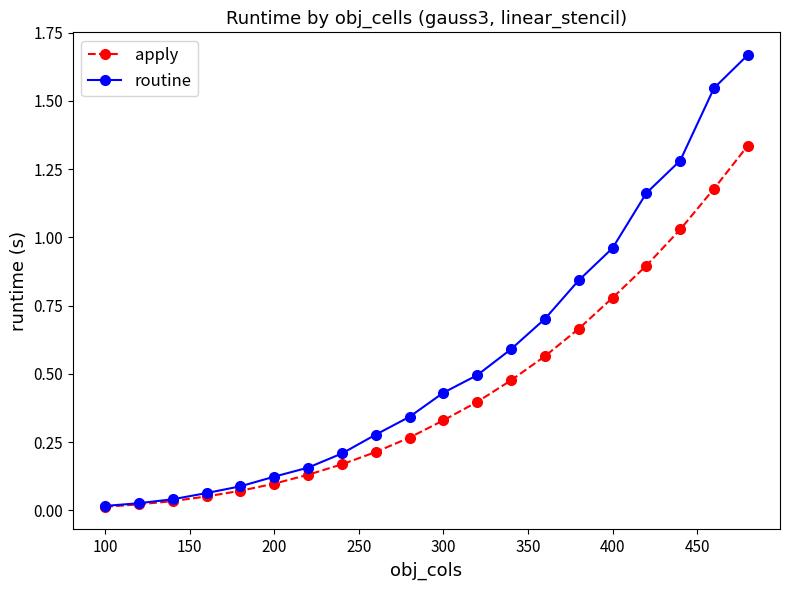

List the series in order of their overall mean, lowest first.

apply, routine